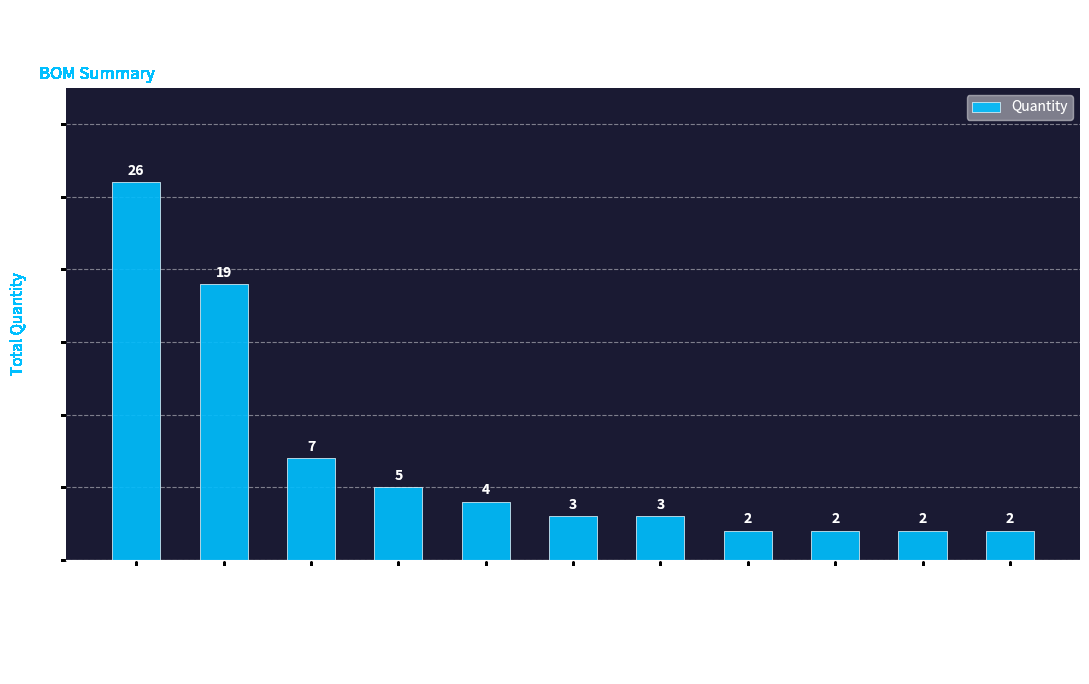

Which label corresponds to the largest value in the chart?

TDK Corporation